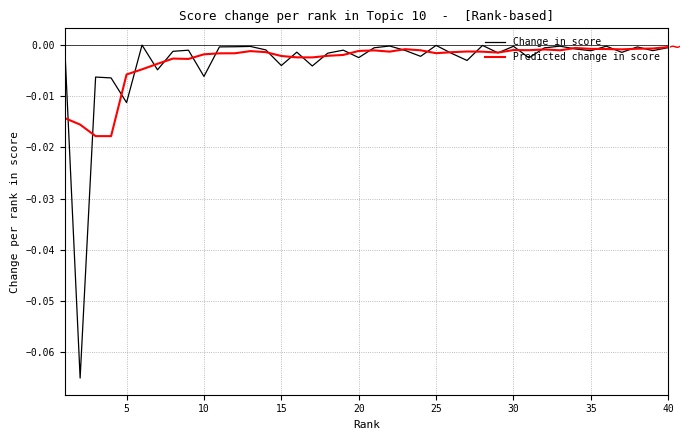

Which series has the widest spread of values?

Change in score